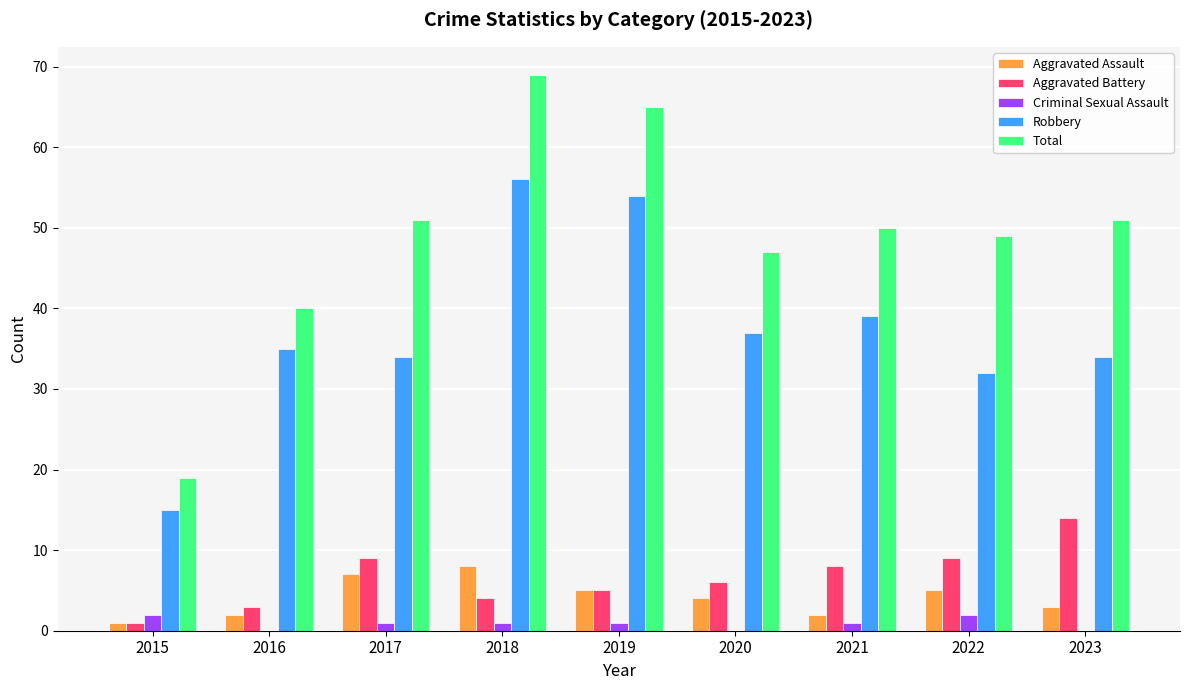

What is the sum of all Robbery values?

336